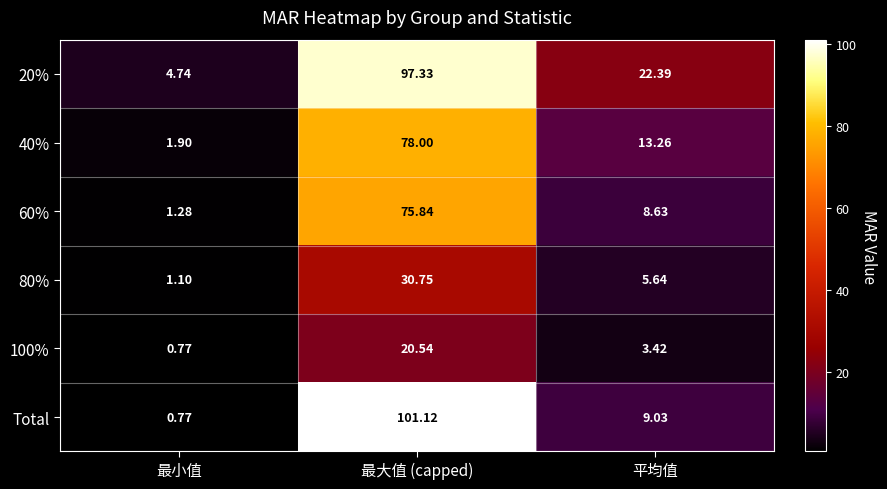

Between 最大值 (capped) and 平均值, which series saw the biggest shift?

Total